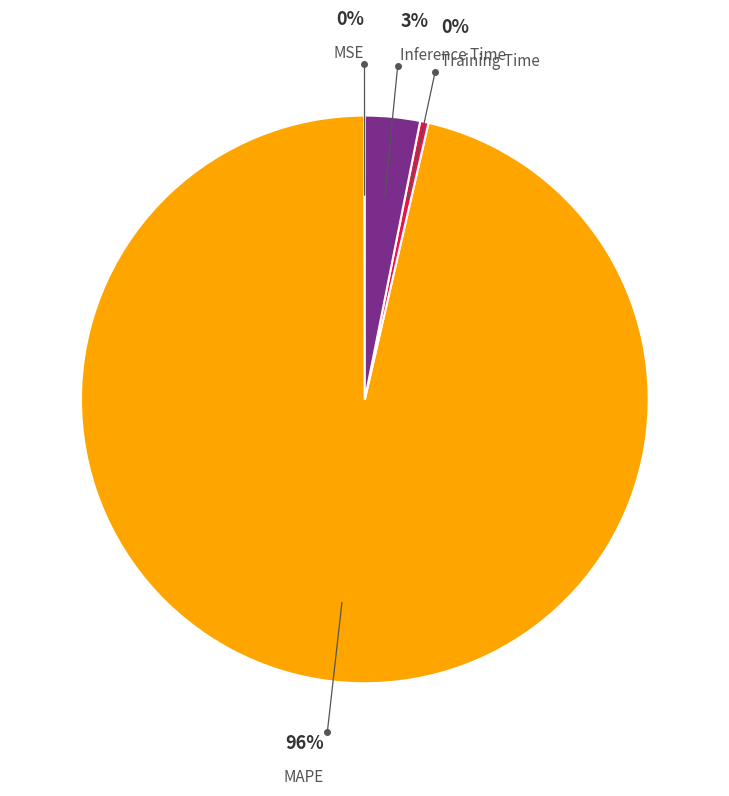

Do Inference Time and Training Time together represent more than half of the pie?

No